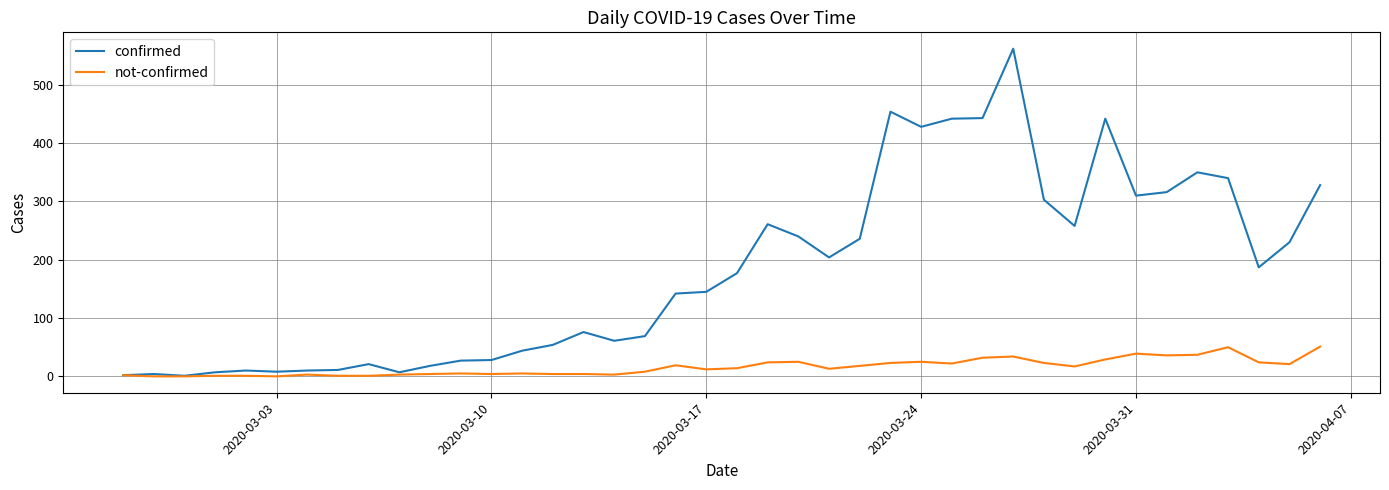

Is this an area chart (filled region under the line)?

No